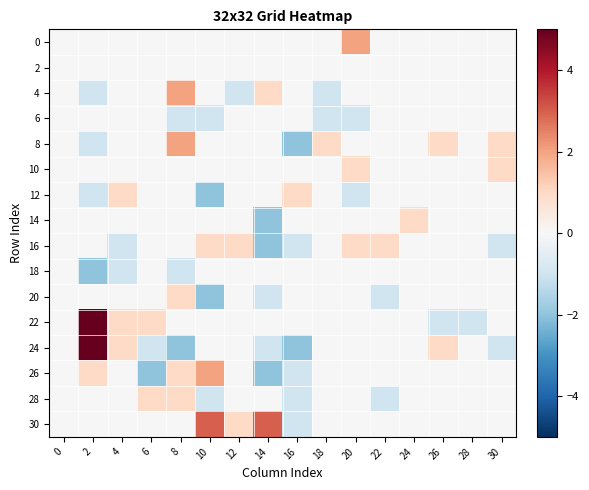

Reading left to right, list all the values displayed in this chart.

0: 0=0	2=0	4=0	6=0	8=0	10=0	12=0	14=0	16=0	18=0	20=2	22=0	24=0	26=0	28=0	30=0
2: 0=0	2=0	4=0	6=0	8=0	10=0	12=0	14=0	16=0	18=0	20=0	22=0	24=0	26=0	28=0	30=0
4: 0=0	2=-1	4=0	6=0	8=2	10=0	12=-1	14=1	16=0	18=-1	20=0	22=0	24=0	26=0	28=0	30=0
6: 0=0	2=0	4=0	6=0	8=-1	10=-1	12=0	14=0	16=0	18=-1	20=-1	22=0	24=0	26=0	28=0	30=0
8: 0=0	2=-1	4=0	6=0	8=2	10=0	12=0	14=0	16=-2	18=1	20=0	22=0	24=0	26=1	28=0	30=1
10: 0=0	2=0	4=0	6=0	8=0	10=0	12=0	14=0	16=0	18=0	20=1	22=0	24=0	26=0	28=0	30=1
12: 0=0	2=-1	4=1	6=0	8=0	10=-2	12=0	14=0	16=1	18=0	20=-1	22=0	24=0	26=0	28=0	30=0
14: 0=0	2=0	4=0	6=0	8=0	10=0	12=0	14=-2	16=0	18=0	20=0	22=0	24=1	26=0	28=0	30=0
16: 0=0	2=0	4=-1	6=0	8=0	10=1	12=1	14=-2	16=-1	18=0	20=1	22=1	24=0	26=0	28=0	30=-1
18: 0=0	2=-2	4=-1	6=0	8=-1	10=0	12=0	14=0	16=0	18=0	20=0	22=0	24=0	26=0	28=0	30=0
20: 0=0	2=0	4=0	6=0	8=1	10=-2	12=0	14=-1	16=0	18=0	20=0	22=-1	24=0	26=0	28=0	30=0
22: 0=0	2=5	4=1	6=1	8=0	10=0	12=0	14=0	16=0	18=0	20=0	22=0	24=0	26=-1	28=-1	30=0
24: 0=0	2=5	4=1	6=-1	8=-2	10=0	12=0	14=-1	16=-2	18=0	20=0	22=0	24=0	26=1	28=0	30=-1
26: 0=0	2=1	4=0	6=-2	8=1	10=2	12=0	14=-2	16=-1	18=0	20=0	22=0	24=0	26=0	28=0	30=0
28: 0=0	2=0	4=0	6=1	8=1	10=-1	12=0	14=0	16=-1	18=0	20=0	22=-1	24=0	26=0	28=0	30=0
30: 0=0	2=0	4=0	6=0	8=0	10=3	12=1	14=3	16=-1	18=0	20=0	22=0	24=0	26=0	28=0	30=0